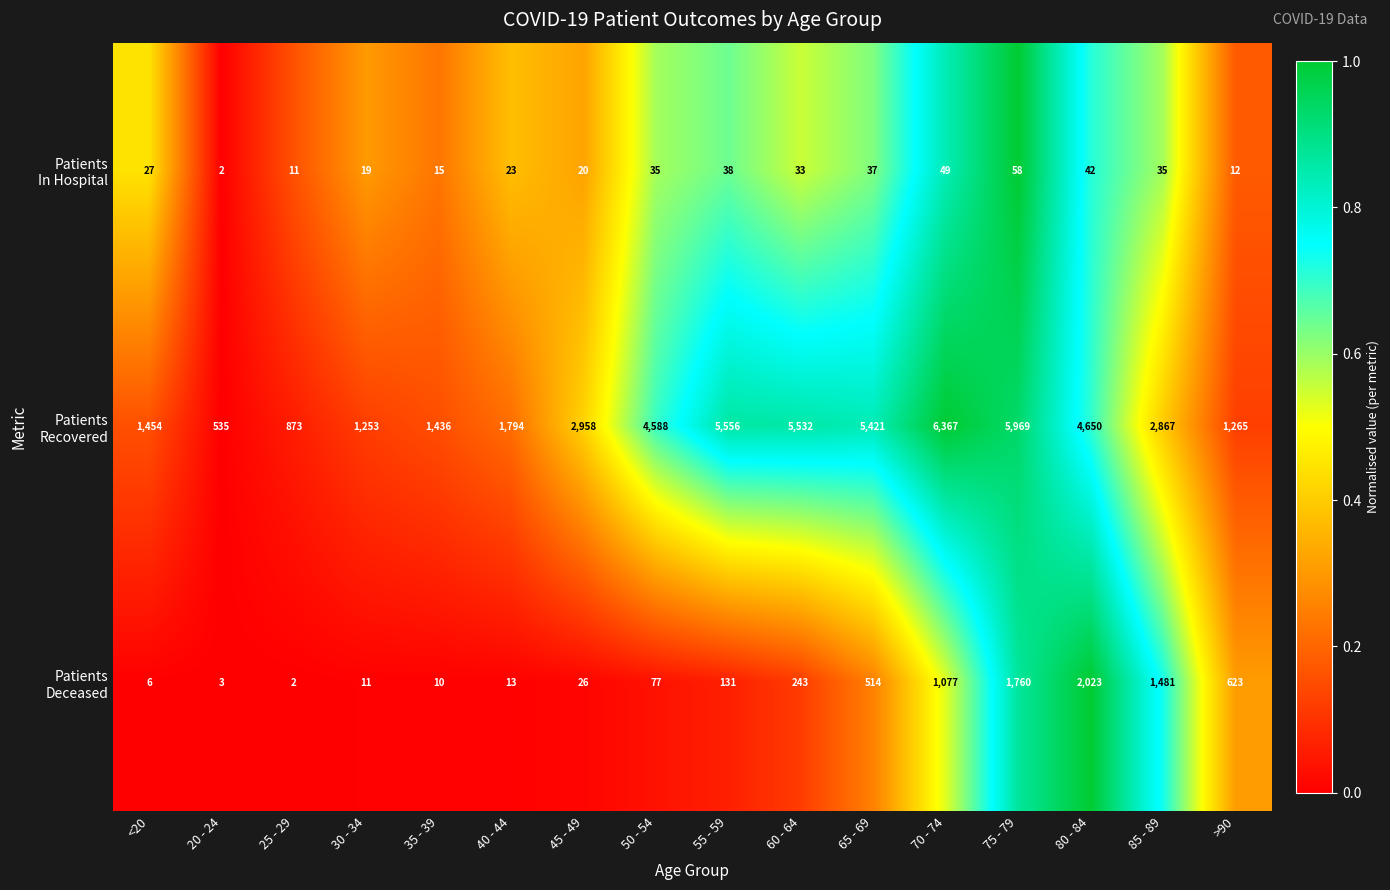

What is the difference between the highest and lowest values at 30 - 34?

1242